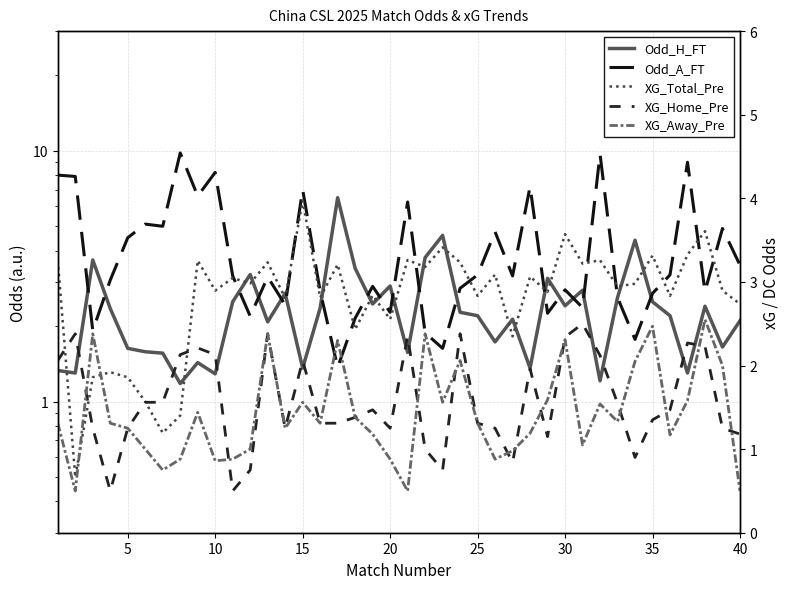

At which label is XG_Away_Pre closest to 1?

25